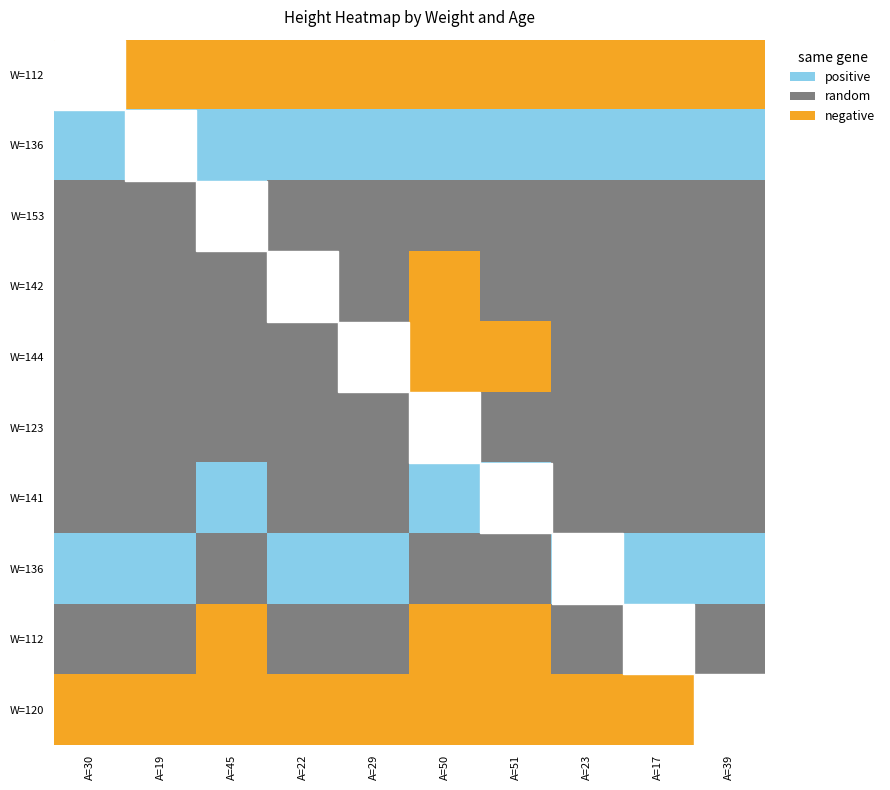

What is the maximum value shown in the chart?

1